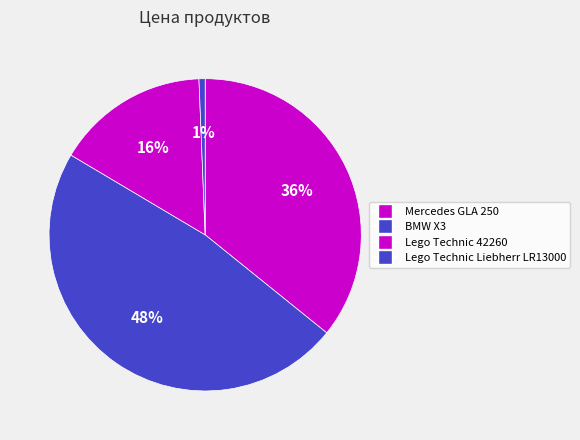

Which category has the biggest portion of the pie?

BMW X3